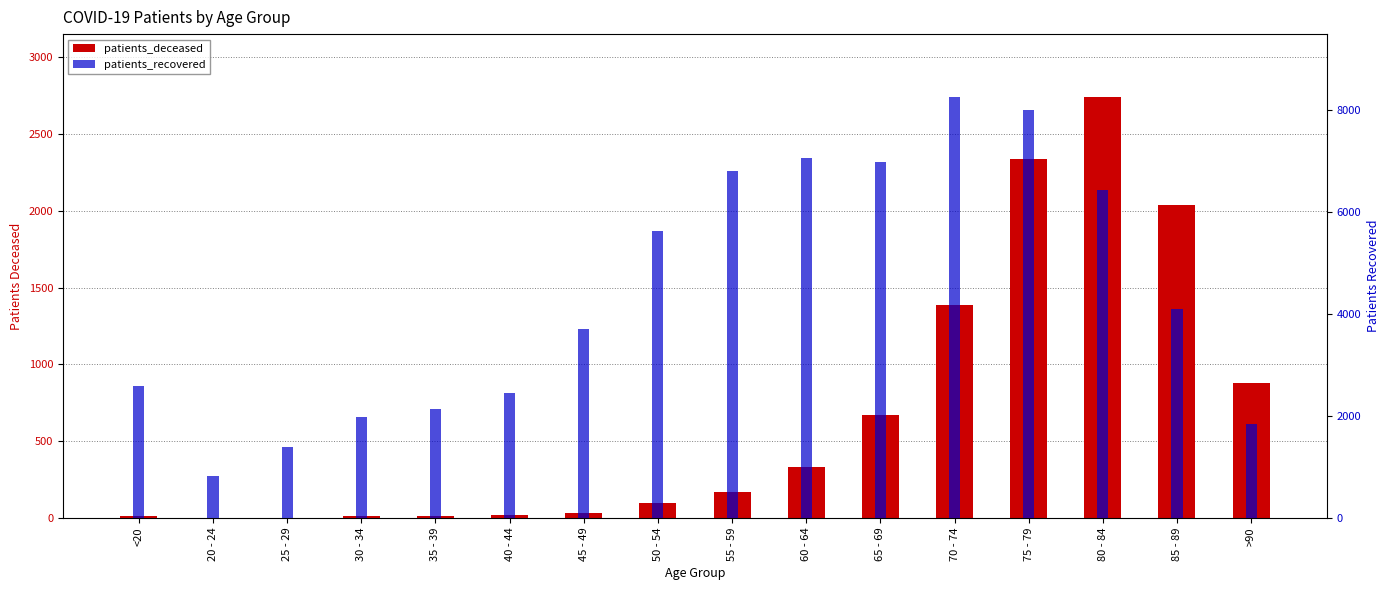

Reading right to left, list all the values displayed in this chart.

patients_deceased: 882	2036	2741	2338	1389	673	332	169	96	32	19	12	13	3	3	14
patients_recovered: 1836	4091	6437	7999	8248	6985	7051	6802	5635	3713	2446	2137	1970	1394	818	2587